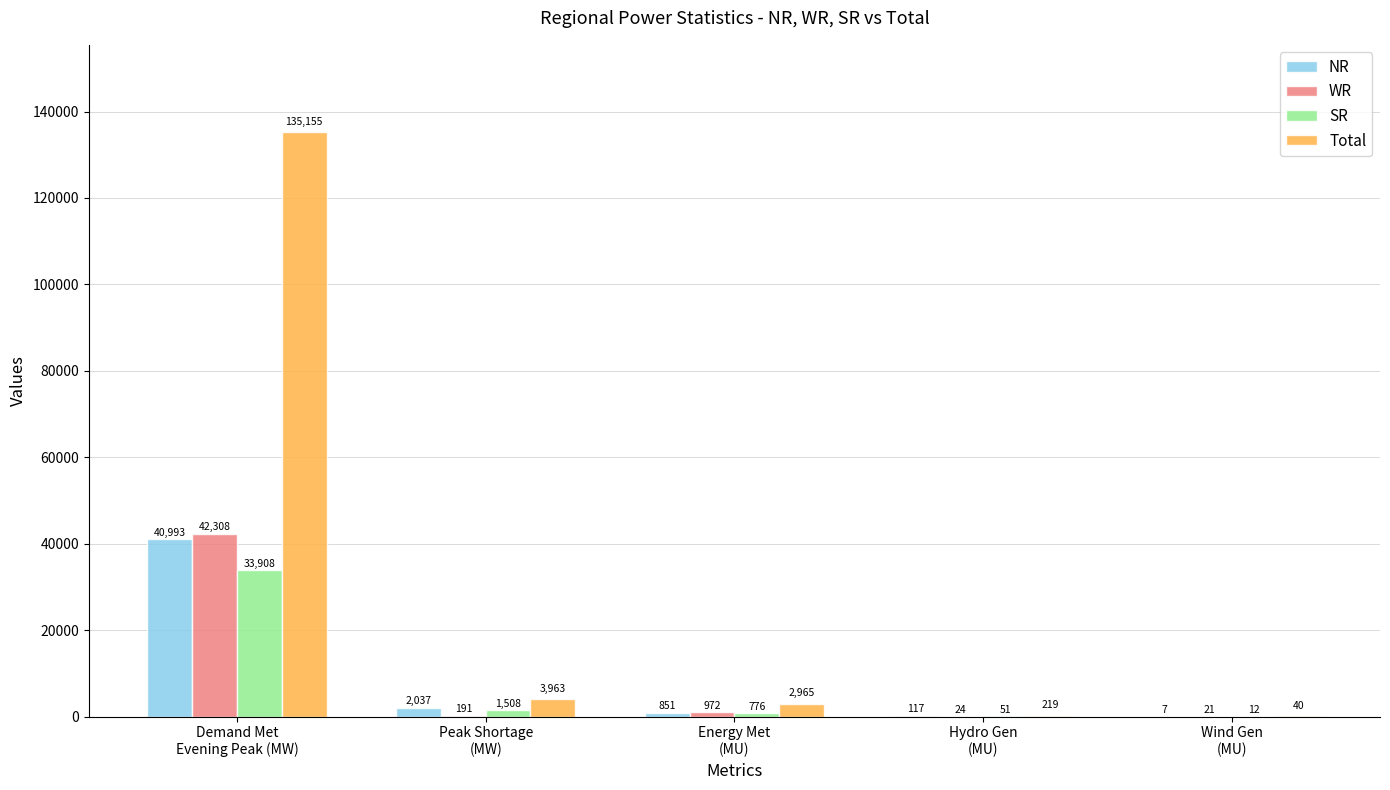

Reading left to right, what are all the values shown in this chart?

NR: 40993	2037	851	117	7
WR: 42308	191	972	24	21
SR: 33908	1508	776	51	12
Total: 135155	3963	2965	219	40